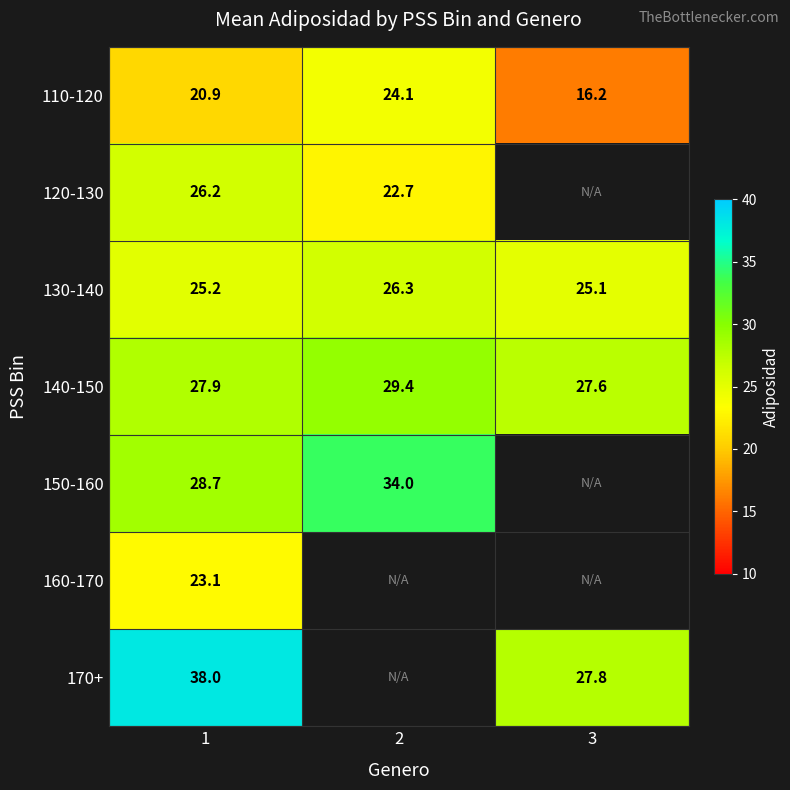

What is the spread (max minus min) of values at 3?

11.6